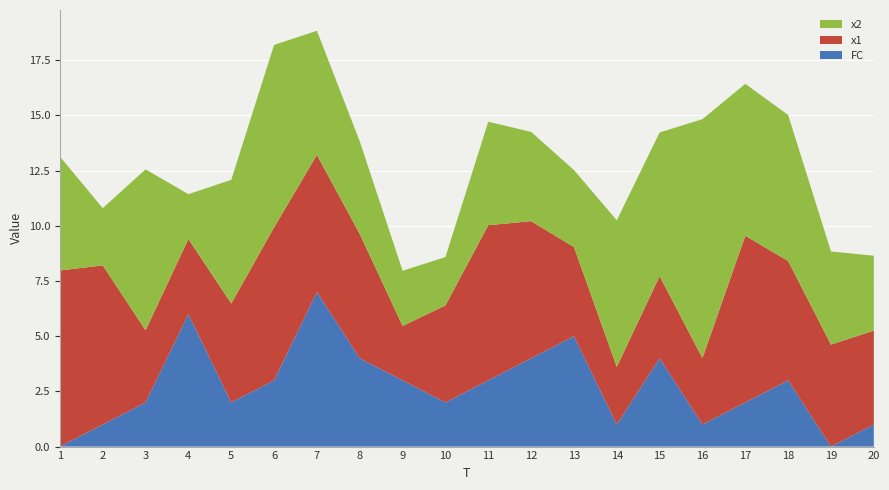

Reading left to right, transcribe all the data shown in this chart.

FC: 0.0	1.0	2.0	6.0	2.0	3.0	7.0	4.0	3.0	2.0	3.0	4.0	5.0	1.0	4.0	1.0	2.0	3.0	0.0	1.0
x1: 8.0	7.2	3.3	3.4	4.5	6.9	6.2	5.6	2.5	4.4	7.0	6.2	4.0	2.6	3.7	3.0	7.6	5.4	4.6	4.3
x2: 5.2	2.6	7.3	2.0	5.6	8.3	5.6	4.2	2.5	2.2	4.7	4.0	3.5	6.6	6.5	10.8	6.9	6.6	4.2	3.4